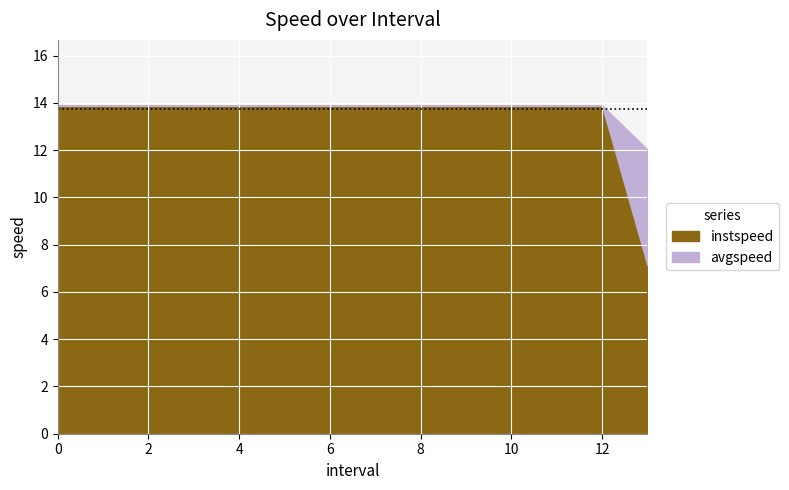

Reading left to right, extract all data points from this chart.

instspeed: 13.9	13.9	13.9	13.9	13.9	13.9	13.9	13.9	13.9	13.9	13.9	13.9	13.9	7.1
avgspeed: 13.9	13.9	13.9	13.9	13.9	13.9	13.9	13.9	13.9	13.9	13.9	13.9	13.9	12.0